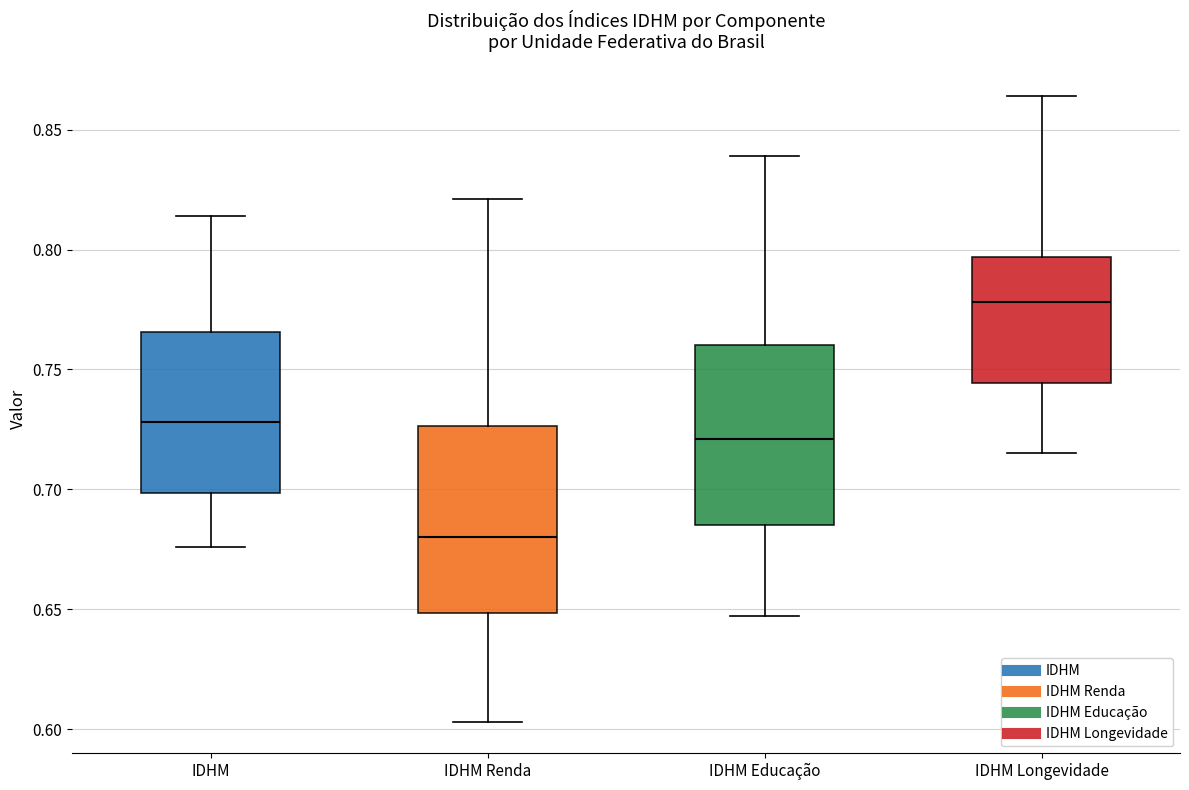

Reading left to right, read every box against the y-axis: the position of its median line, the range the box covers, and the ends of its whiskers. The values are not printed on the chart, so give them approximately, as read against the axis.

IDHM: median 0.730, box 0.700 to 0.765, whiskers 0.675 to 0.815
IDHM Renda: median 0.680, box 0.650 to 0.725, whiskers 0.605 to 0.820
IDHM Educação: median 0.720, box 0.685 to 0.760, whiskers 0.645 to 0.840
IDHM Longevidade: median 0.780, box 0.745 to 0.795, whiskers 0.715 to 0.865